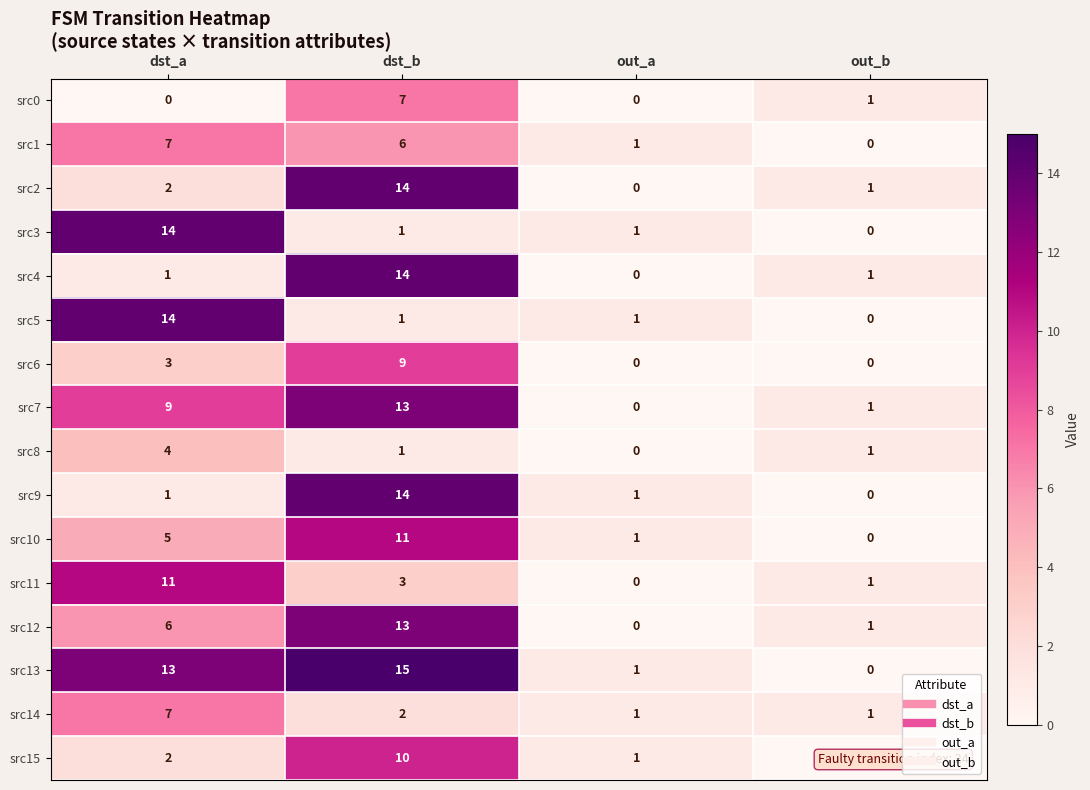

Is it true that src8 equals 1 at out_b?

True